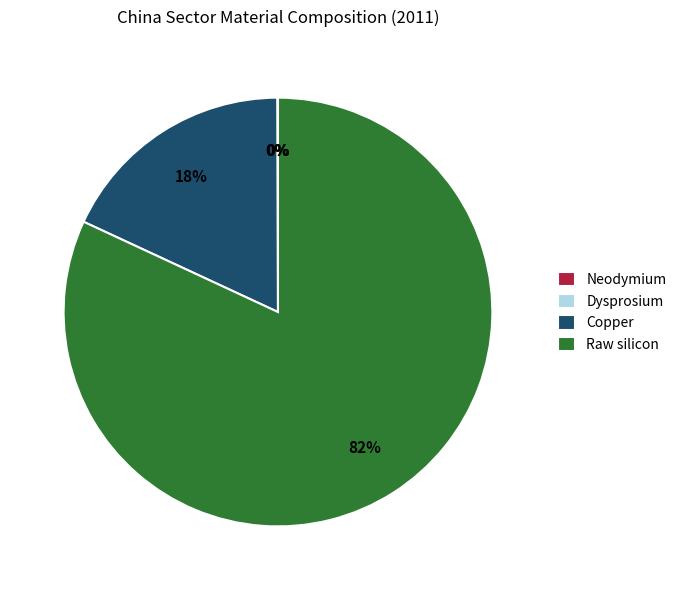

Which slice is the largest?

Raw silicon